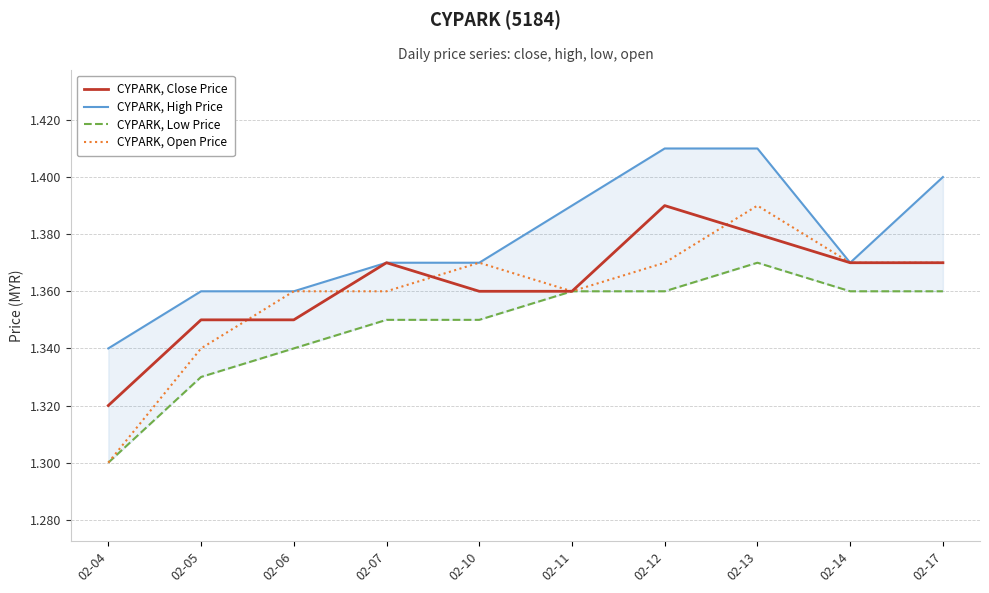

How many lines are shown in the chart?

4